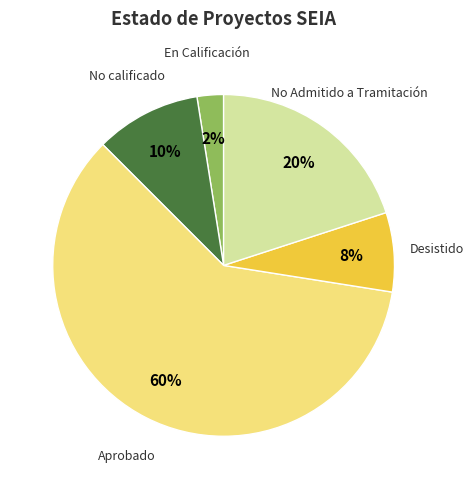

Which slice is the largest?

Aprobado